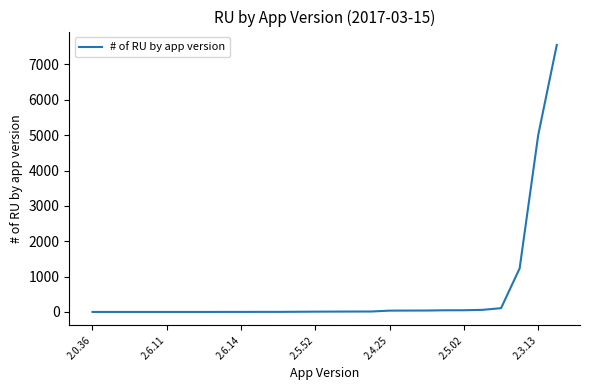

What is the greatest value displayed?

7551